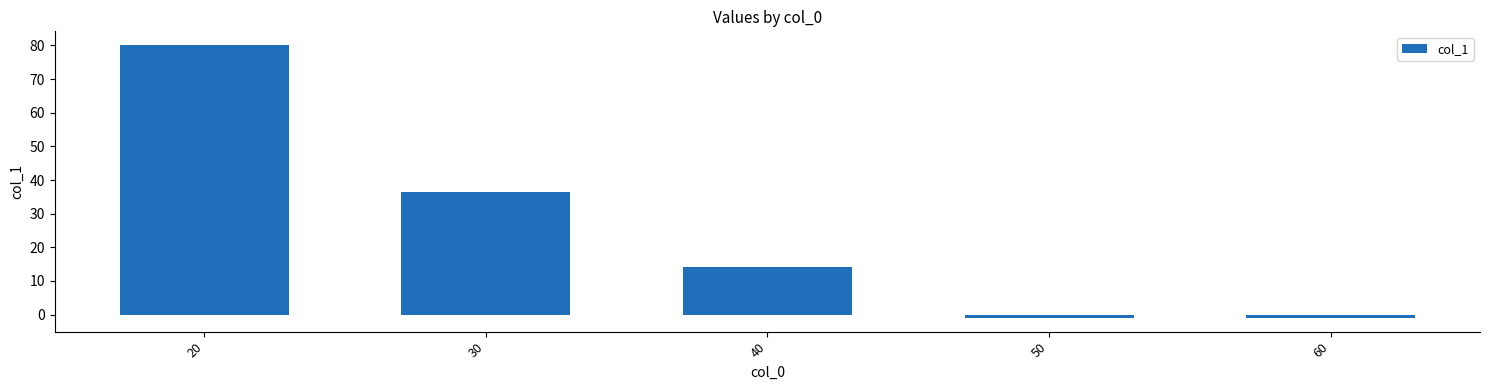

At which label is the value closest to 39?

30